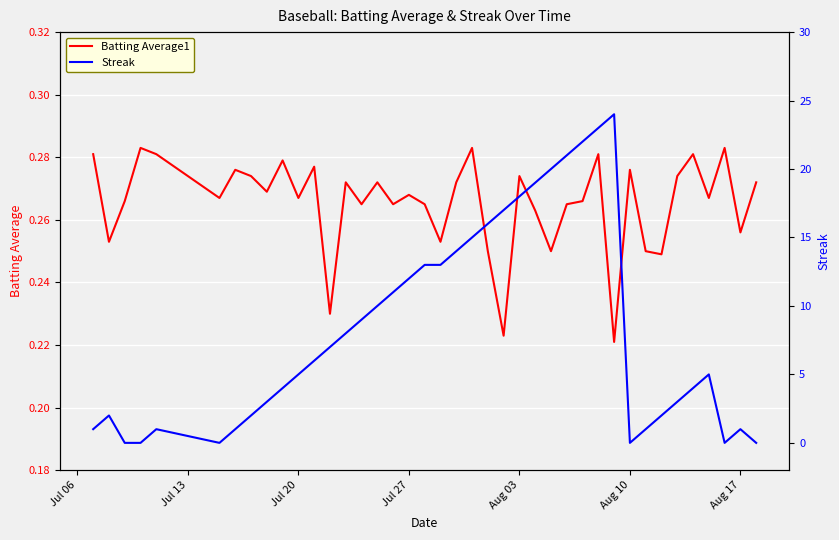

Is it true that Batting Average1 equals 0.4 at Aug 03?

False